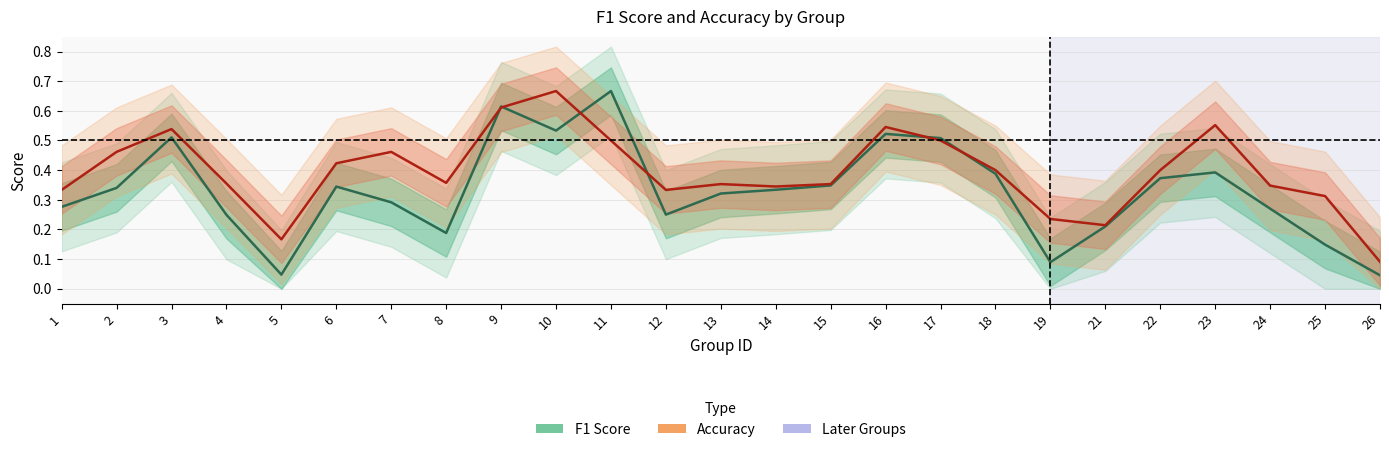

What is the difference between the maximum and minimum values in the accuracy series?

0.6